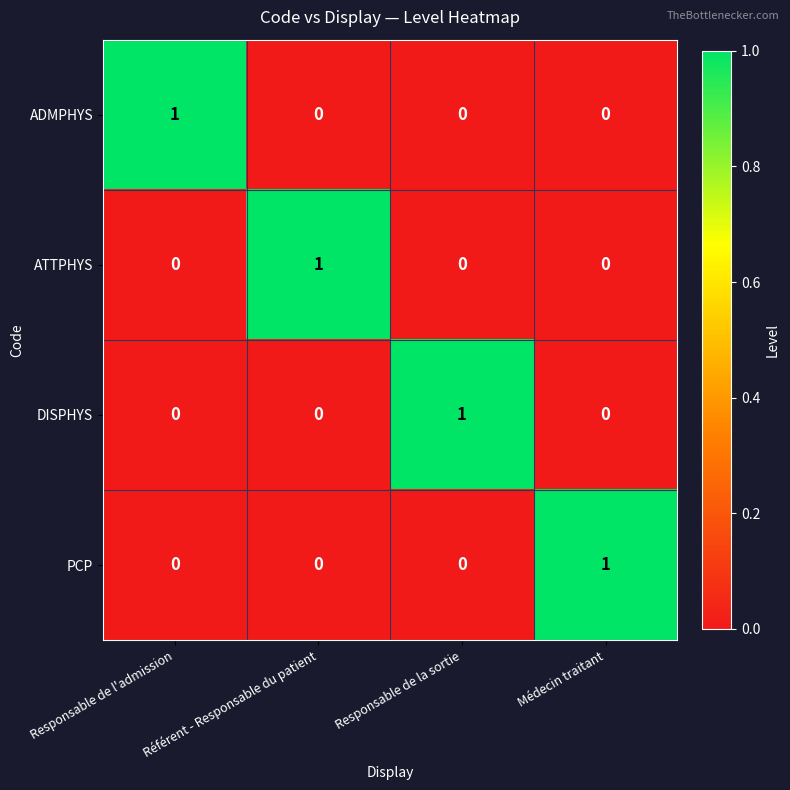

True or false: ADMPHYS has a value of 0 at Médecin traitant.

True